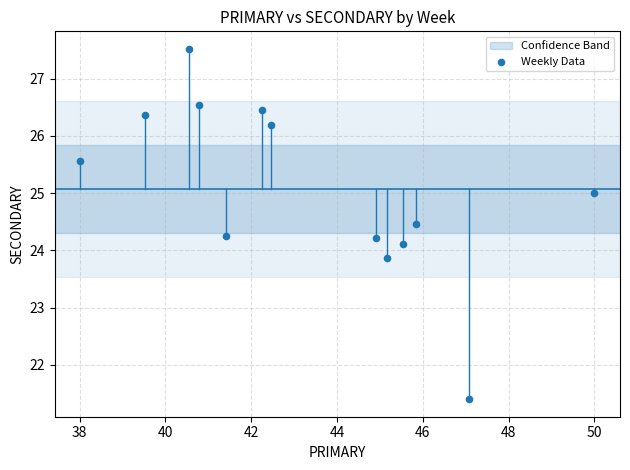

What is the range of Y values (max minus min)?

6.1